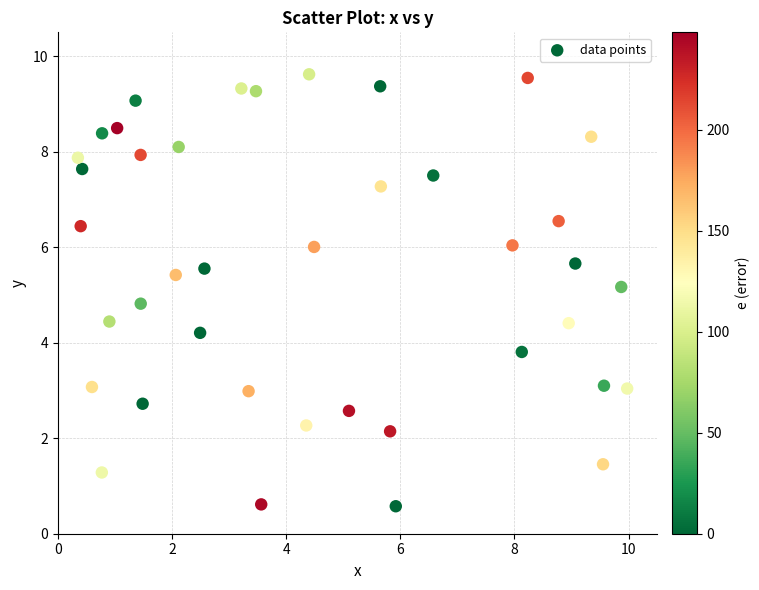

What is the range of Y values (max minus min)?

9.0